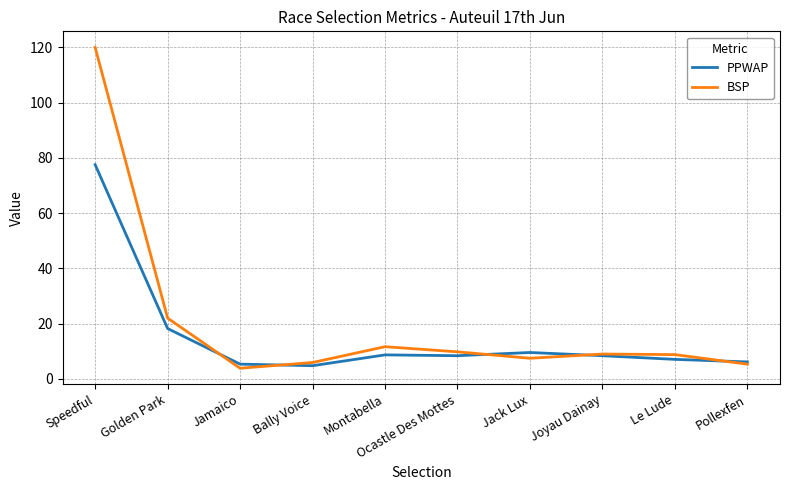

Rank the series at Speedful from lowest to highest value.

PPWAP, BSP